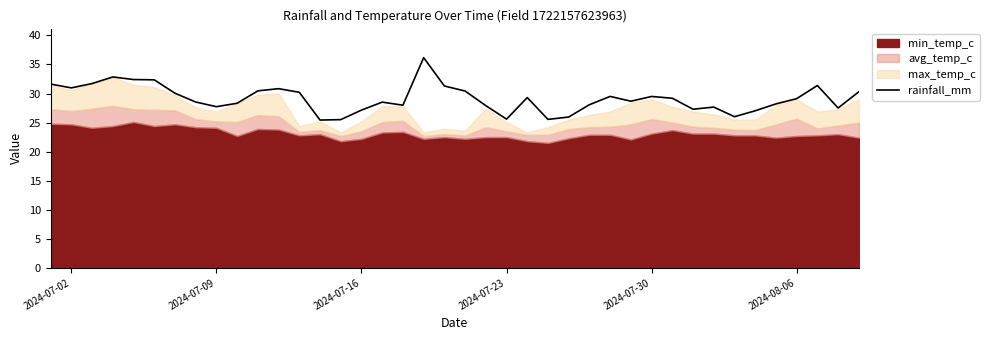

What is the highest value of the rainfall_mm series?

36.2